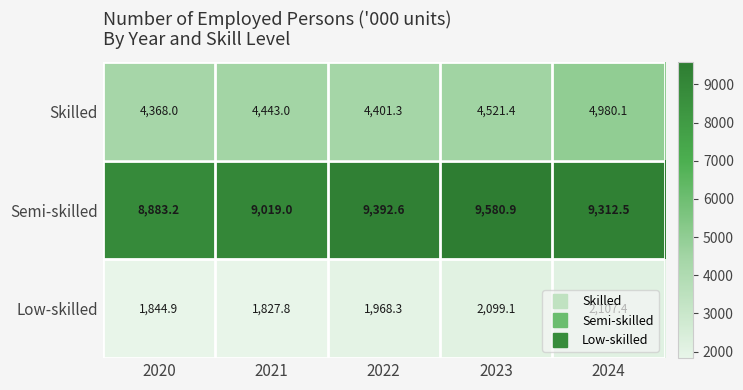

What is the spread (max minus min) of values at 2020?

7038.3